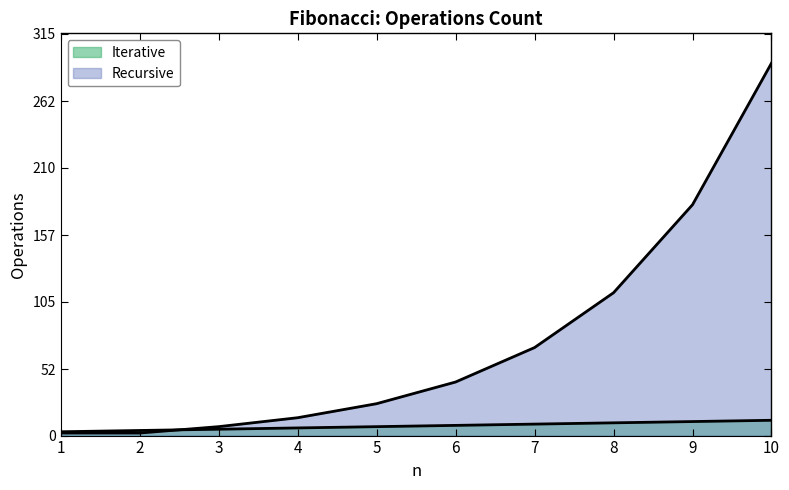

What is the difference between the Iterative values at 8 and 10?

2